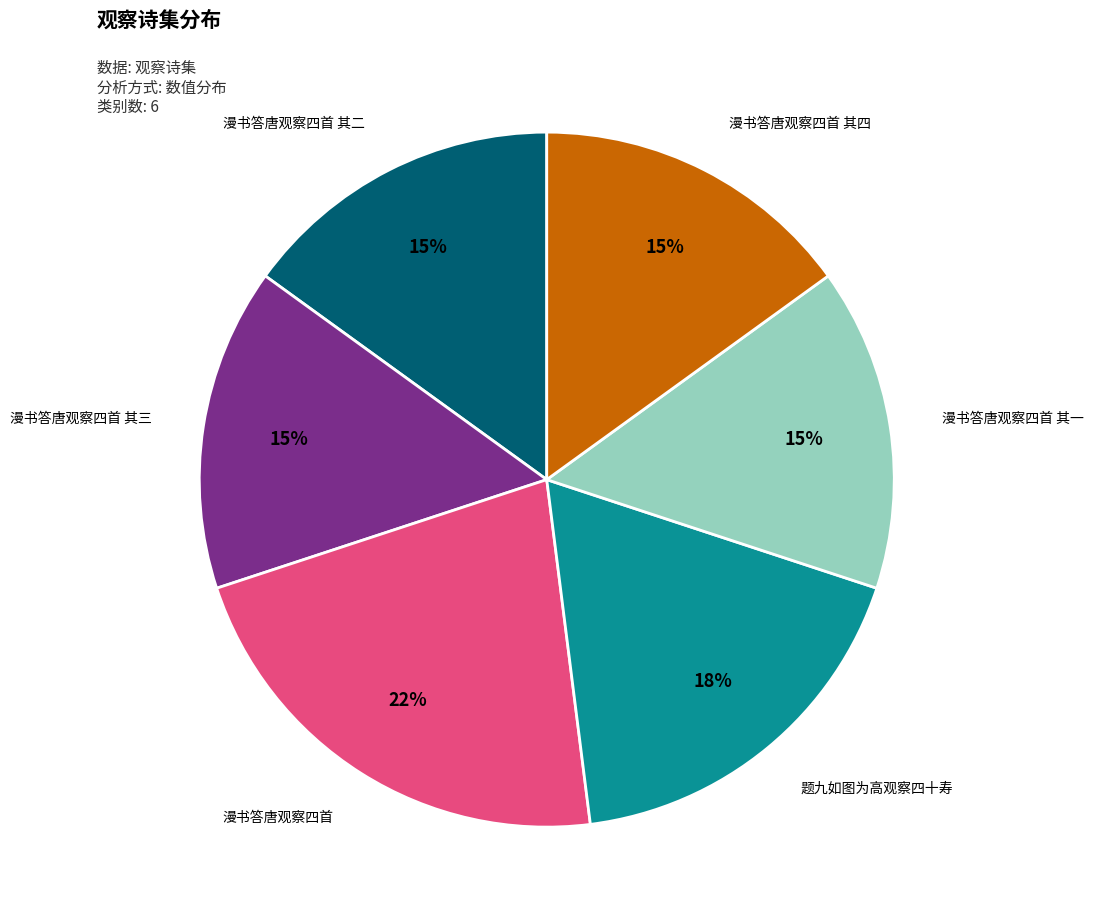

To the nearest percent, what is the average slice percentage?

17%